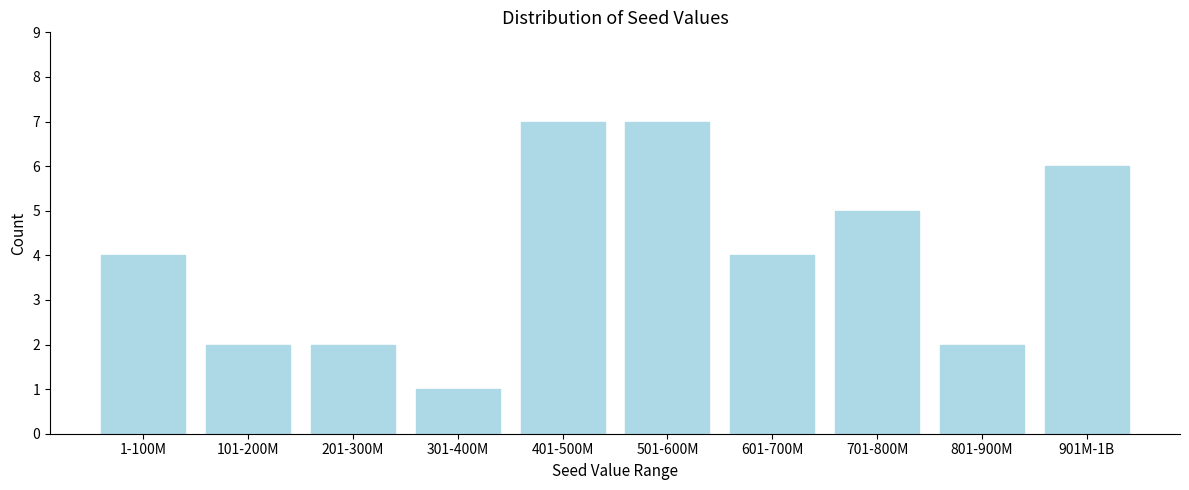

Reading left to right, extract all data points from this chart.

1-100M=4	101-200M=2	201-300M=2	301-400M=1	401-500M=7	501-600M=7	601-700M=4	701-800M=5	801-900M=2	901M-1B=6